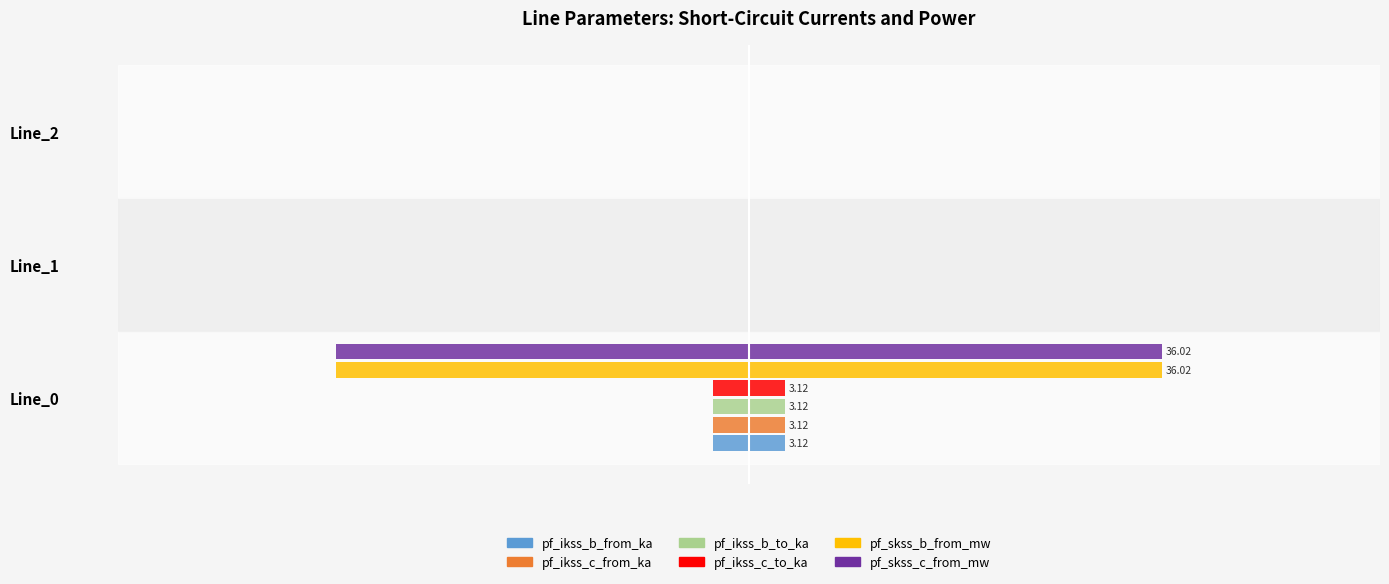

What is the difference between the highest and lowest values at Line_0?

32.9